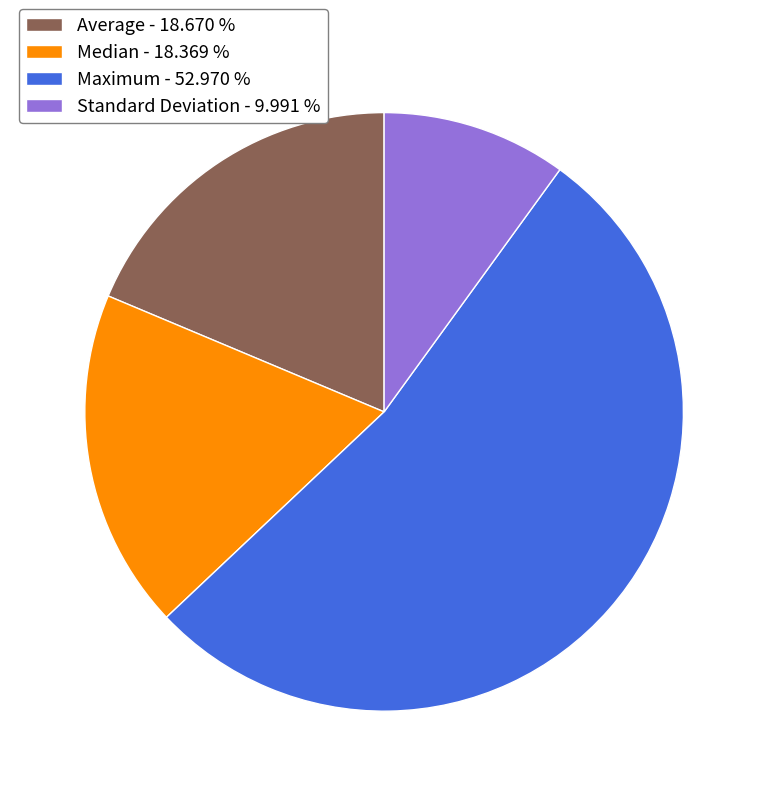

What is the ratio of the value at Average - 18.670 % to the value at Maximum - 52.970 %?

0.4